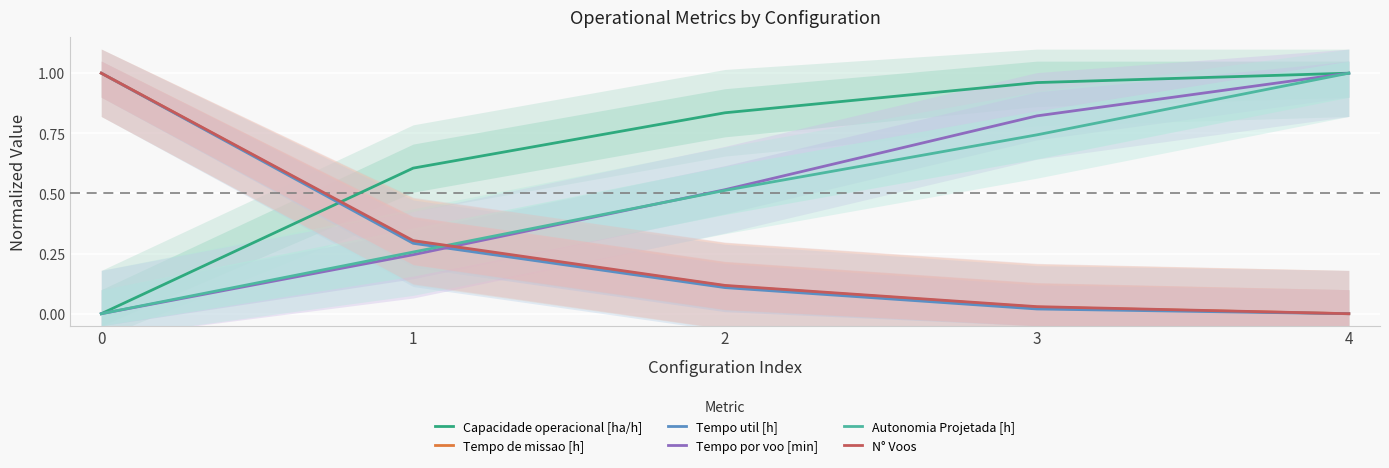

Is this an area chart (filled region under the line)?

No